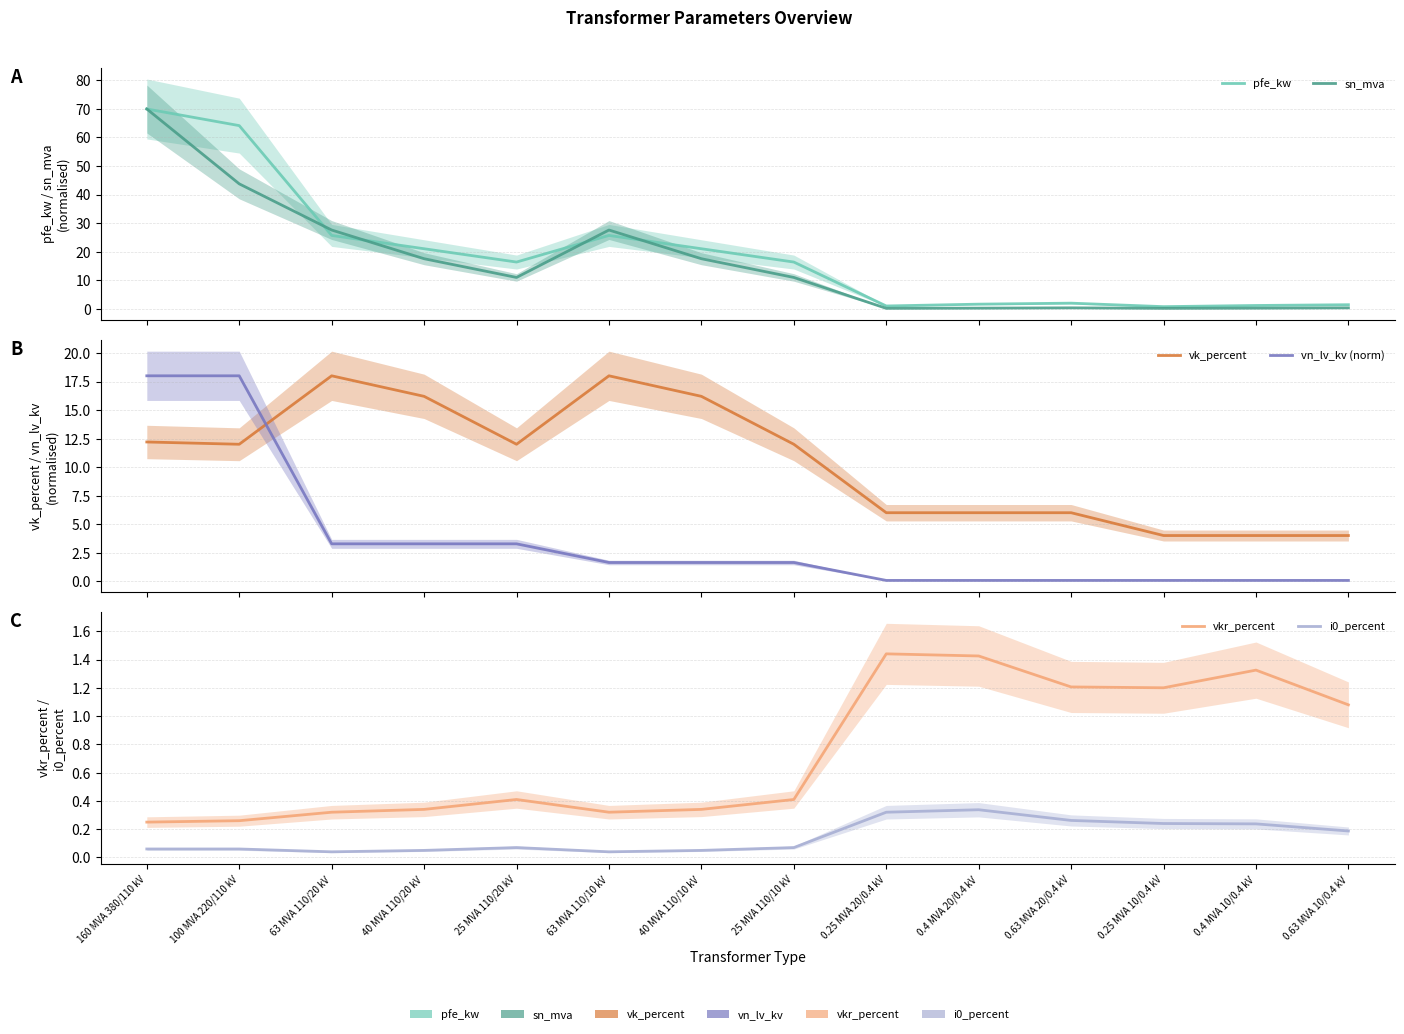

True or false: vk_percent and i0_percent cross at least once.

False